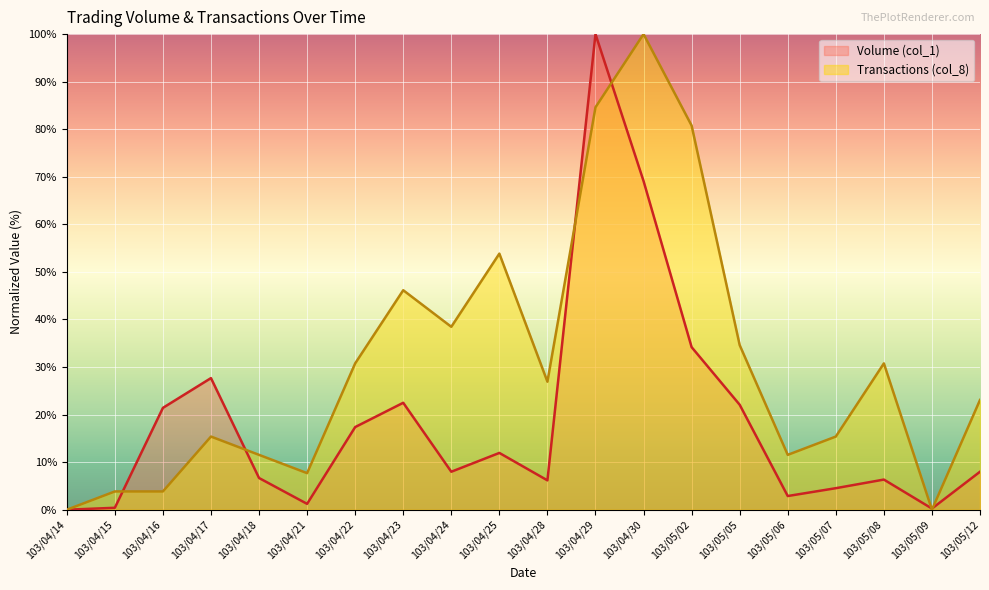

At which category does the chart reach its peak across all series?

103/04/29